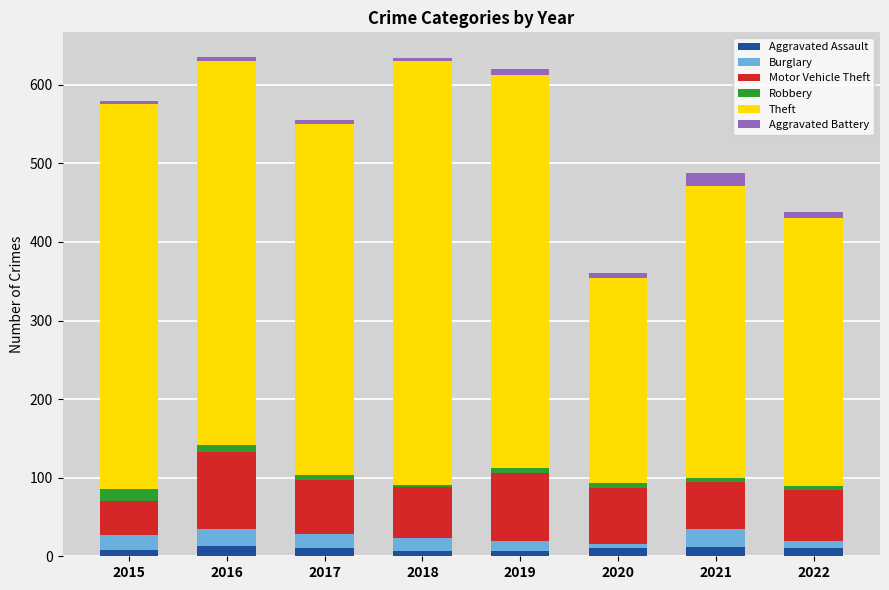

How many distinct data groups are displayed?

6